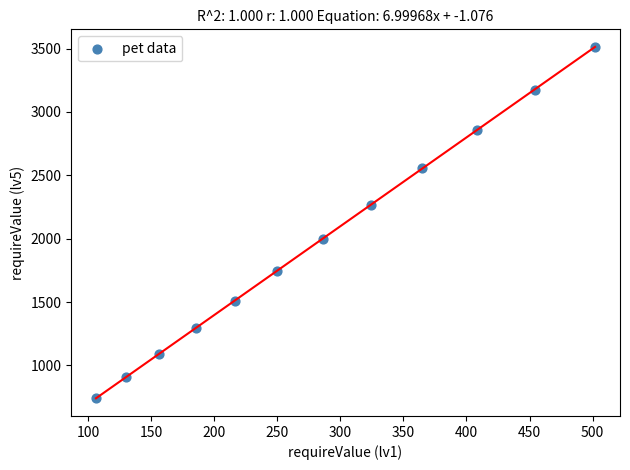

What is the range of Y values (max minus min)?

2772